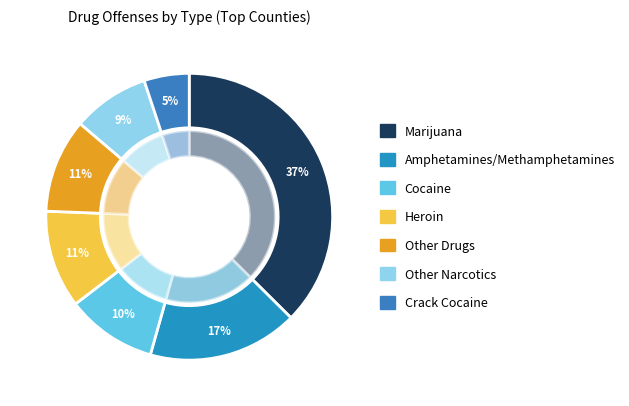

What is the total percentage of Amphetamines/Methamphetamines and Crack Cocaine?

22.0%